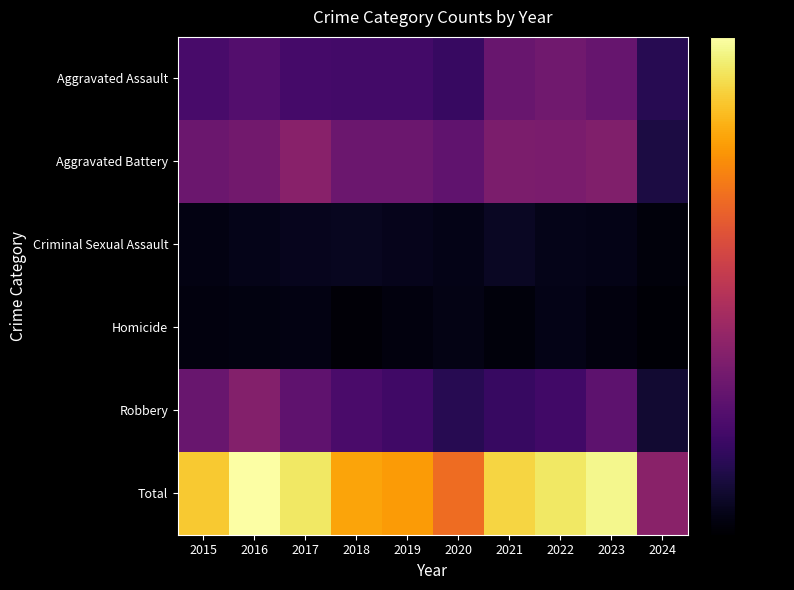

At how many categories does at least one series exceed 0?

10